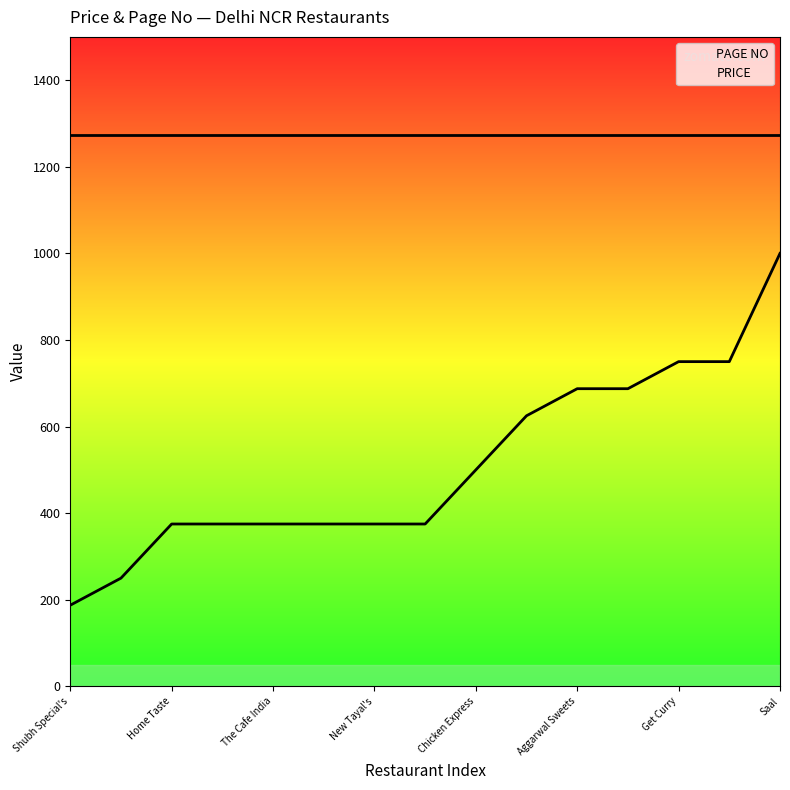

The value of PAGE NO at New Tayal's is 546.4. True or false?

False